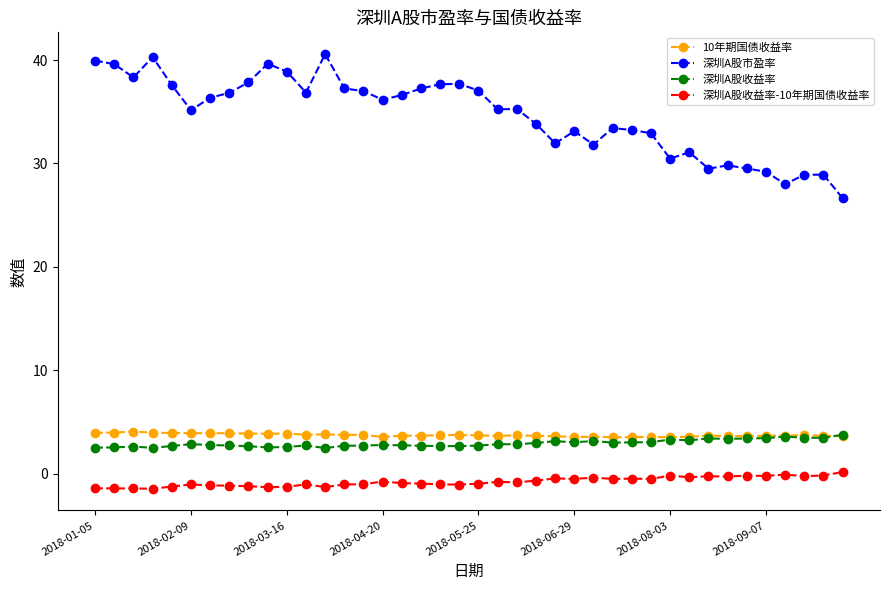

What is the minimum value for 10年期国债收益率?

3.5